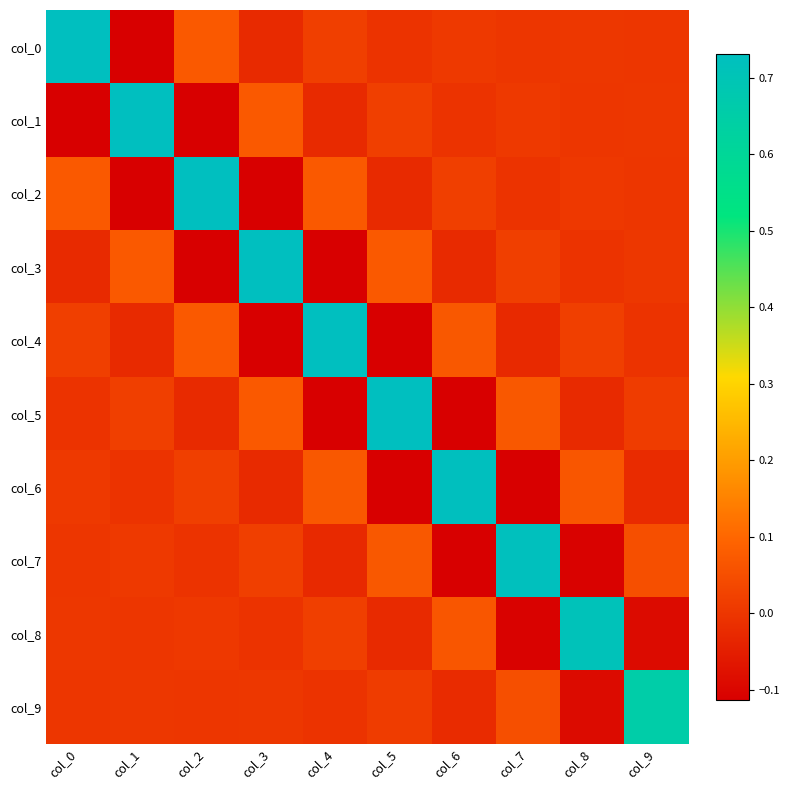

Reading left to right, transcribe all the data shown in this chart.

col_0: col_0=0.7	col_1=-0.1	col_2=0.1	col_3=-0.0	col_4=0.0	col_5=-0.0	col_6=0.0	col_7=-0.0	col_8=0.0	col_9=-0.0
col_1: col_0=-0.1	col_1=0.7	col_2=-0.1	col_3=0.1	col_4=-0.0	col_5=0.0	col_6=-0.0	col_7=0.0	col_8=-0.0	col_9=0.0
col_2: col_0=0.1	col_1=-0.1	col_2=0.7	col_3=-0.1	col_4=0.1	col_5=-0.0	col_6=0.0	col_7=-0.0	col_8=0.0	col_9=-0.0
col_3: col_0=-0.0	col_1=0.1	col_2=-0.1	col_3=0.7	col_4=-0.1	col_5=0.1	col_6=-0.0	col_7=0.0	col_8=-0.0	col_9=0.0
col_4: col_0=0.0	col_1=-0.0	col_2=0.1	col_3=-0.1	col_4=0.7	col_5=-0.1	col_6=0.1	col_7=-0.0	col_8=0.0	col_9=-0.0
col_5: col_0=-0.0	col_1=0.0	col_2=-0.0	col_3=0.1	col_4=-0.1	col_5=0.7	col_6=-0.1	col_7=0.1	col_8=-0.0	col_9=0.0
col_6: col_0=0.0	col_1=-0.0	col_2=0.0	col_3=-0.0	col_4=0.1	col_5=-0.1	col_6=0.7	col_7=-0.1	col_8=0.1	col_9=-0.0
col_7: col_0=-0.0	col_1=0.0	col_2=-0.0	col_3=0.0	col_4=-0.0	col_5=0.1	col_6=-0.1	col_7=0.7	col_8=-0.1	col_9=0.1
col_8: col_0=0.0	col_1=-0.0	col_2=0.0	col_3=-0.0	col_4=0.0	col_5=-0.0	col_6=0.1	col_7=-0.1	col_8=0.7	col_9=-0.1
col_9: col_0=-0.0	col_1=0.0	col_2=-0.0	col_3=0.0	col_4=-0.0	col_5=0.0	col_6=-0.0	col_7=0.1	col_8=-0.1	col_9=0.7